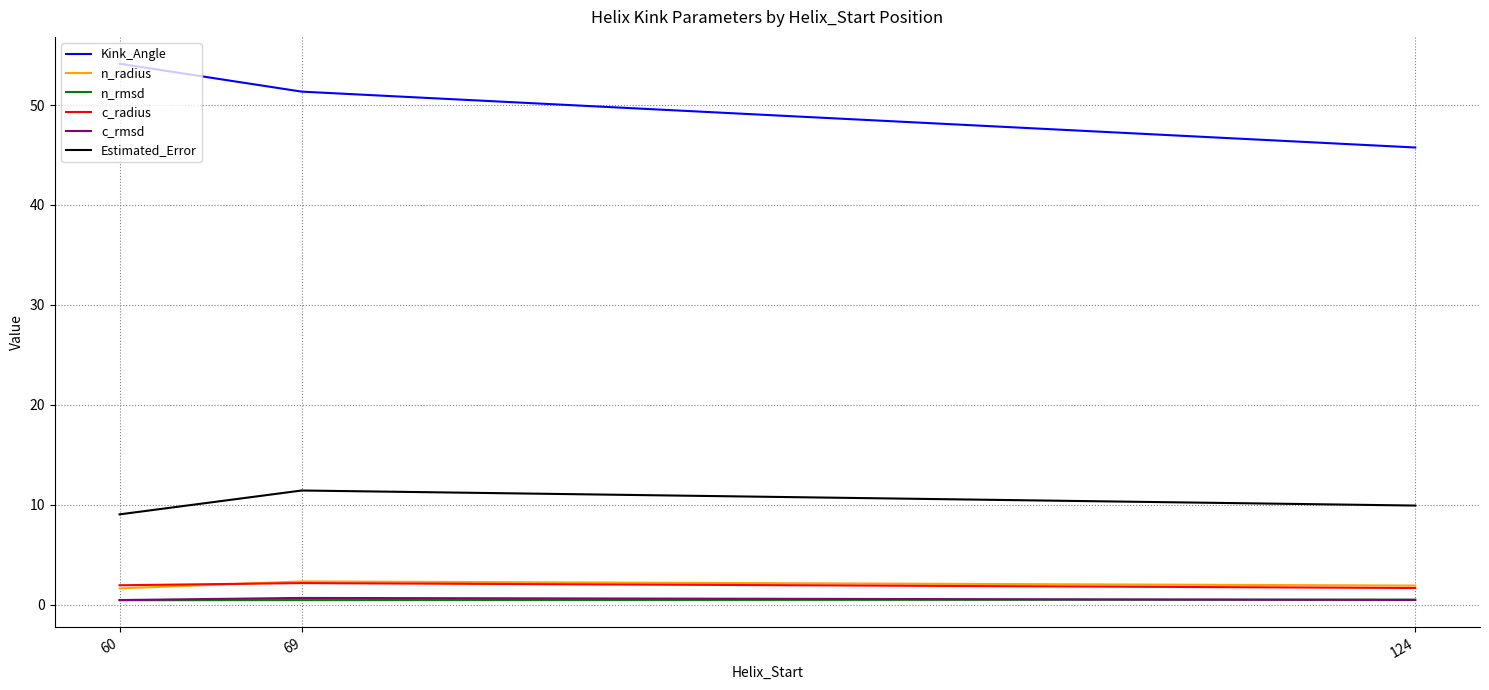

Rank the categories by Kink_Angle value from highest to lowest.

60, 69, 124